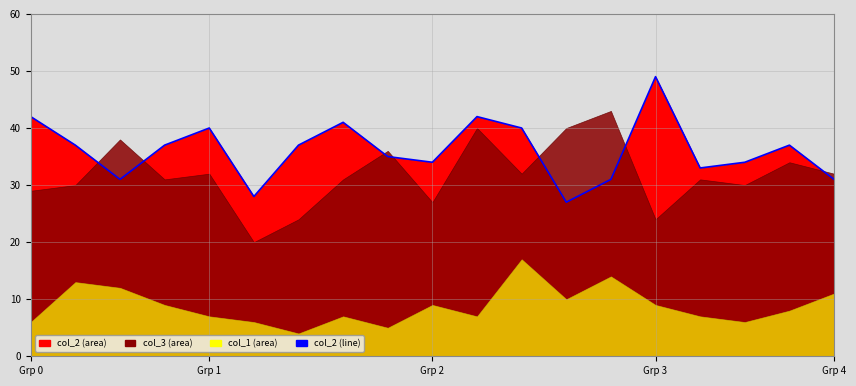

What is the average value?

36